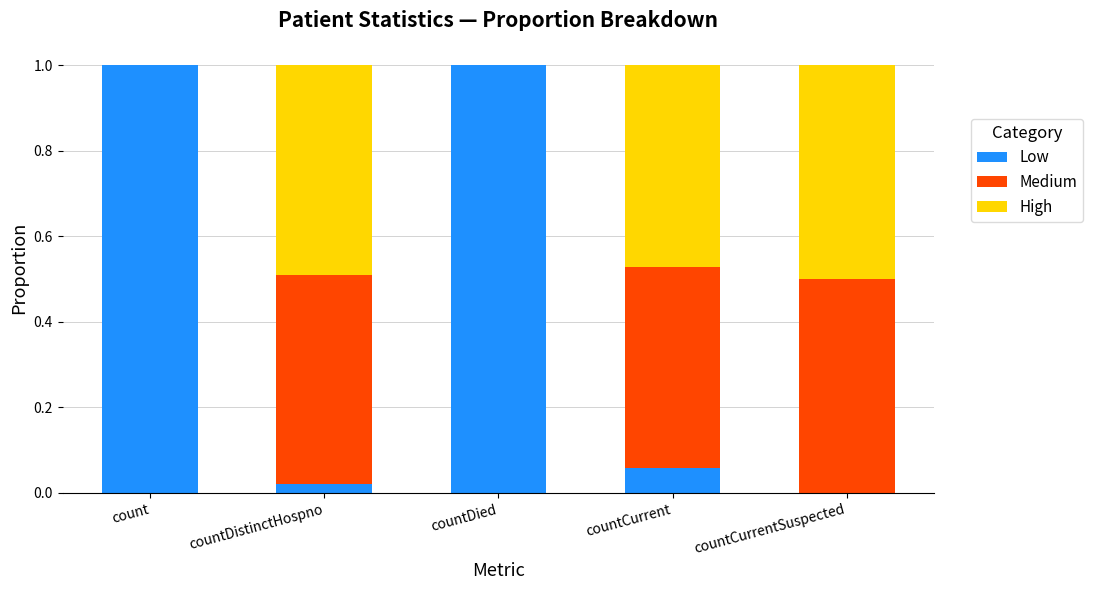

What is the total value across all series at count?

1.0